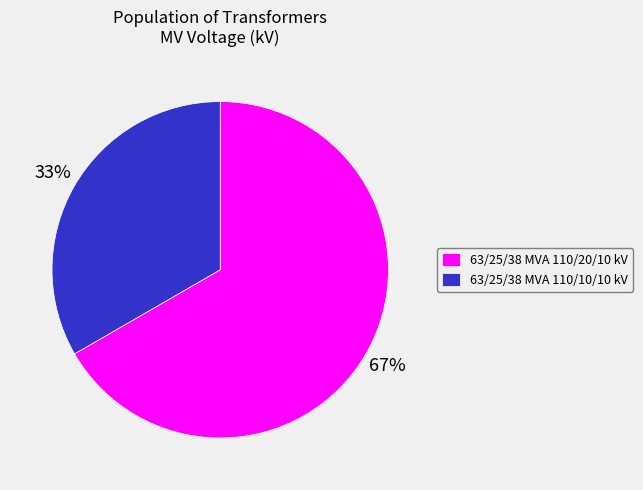

Count the number of slices in the pie.

2